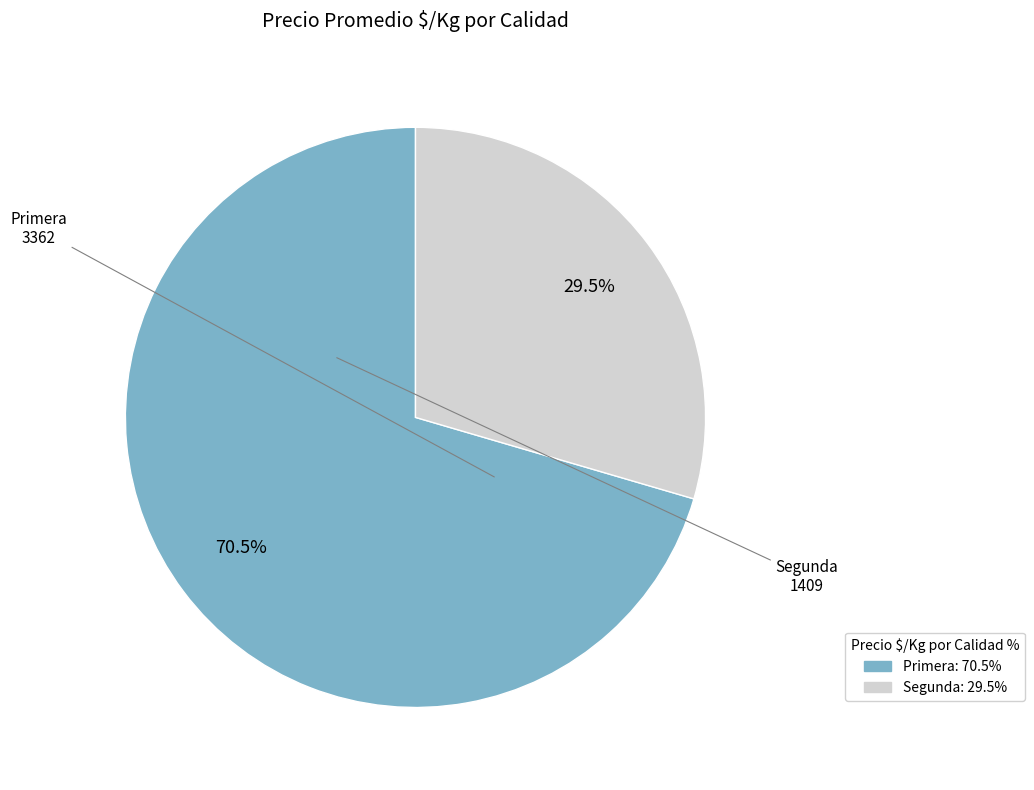

Does any single category account for the majority?

Yes